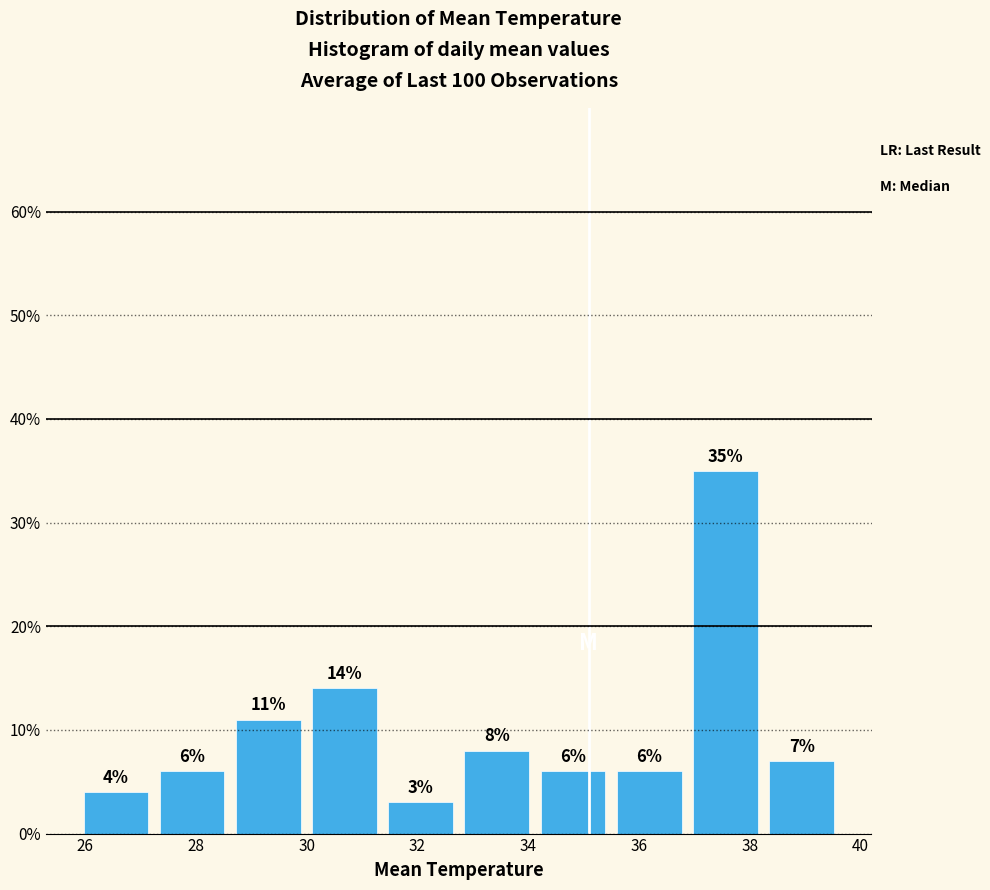

How tall is the bar that spans 32.8 to 34.2 on the x-axis? The bar edges are not printed on the chart, so give them approximately, as read against the axis.

8